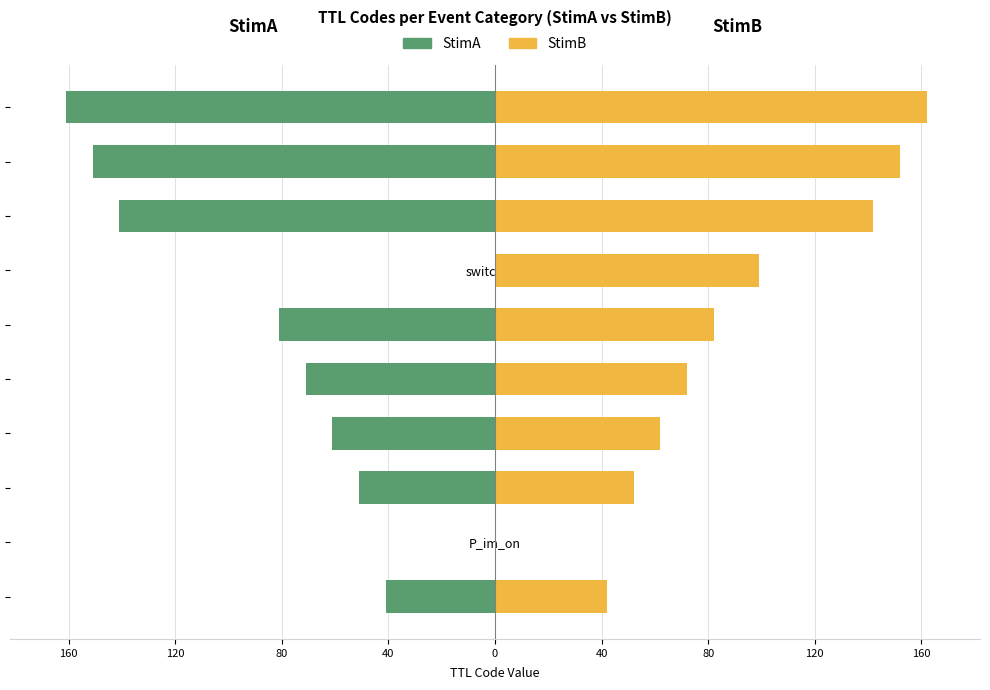

What is the value of the StimA bar at the 6th from the left?

-61